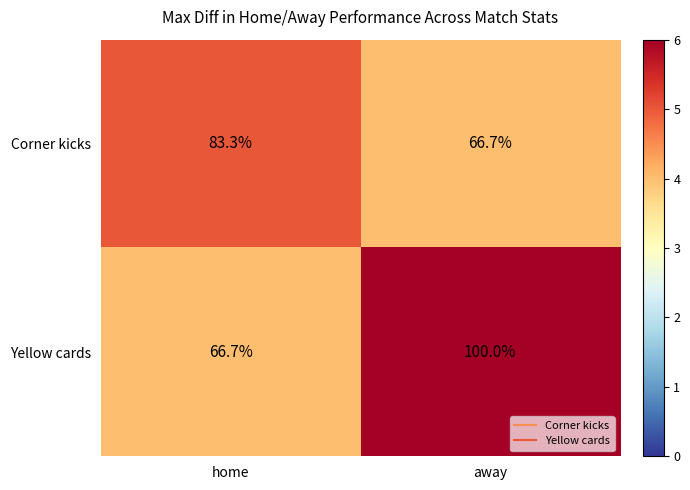

Count the number of data series in this chart.

2